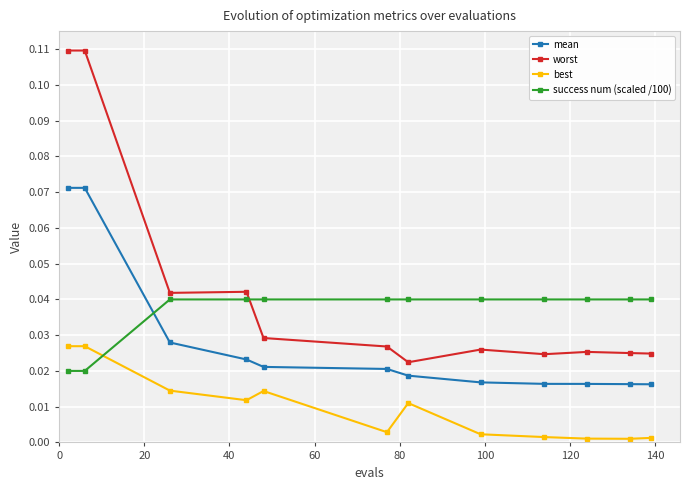

Is this an area chart (filled region under the line)?

No